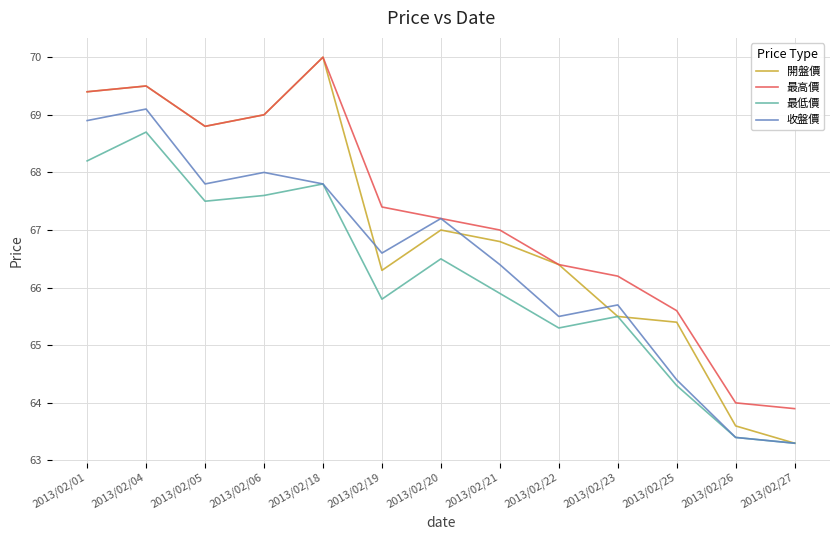

What is the difference between the 開盤價 values at 2013/02/25 and 2013/02/06?

3.6